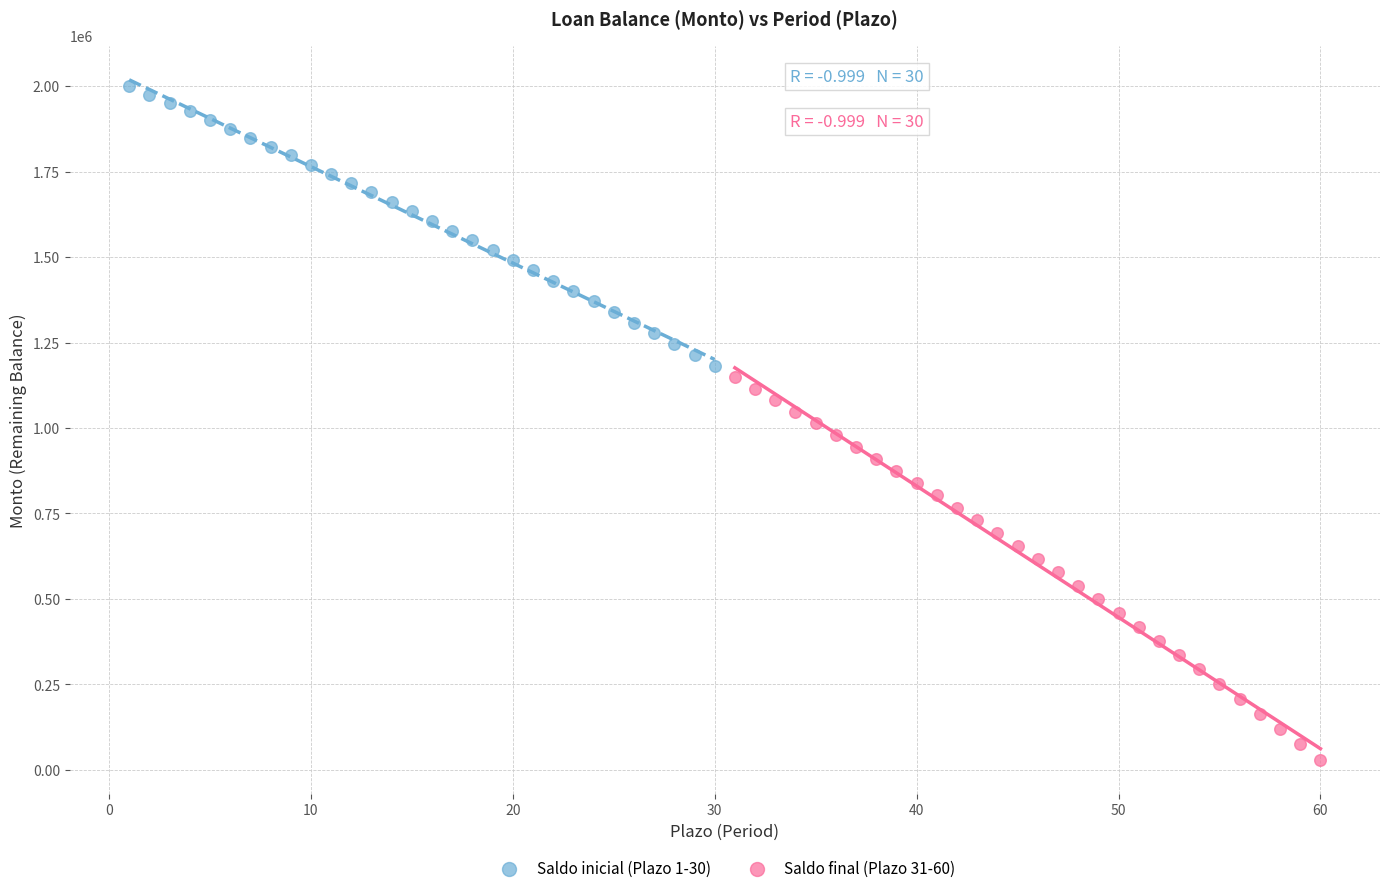

Which series reaches the maximum Y coordinate?

Saldo inicial (Plazo 1-30)